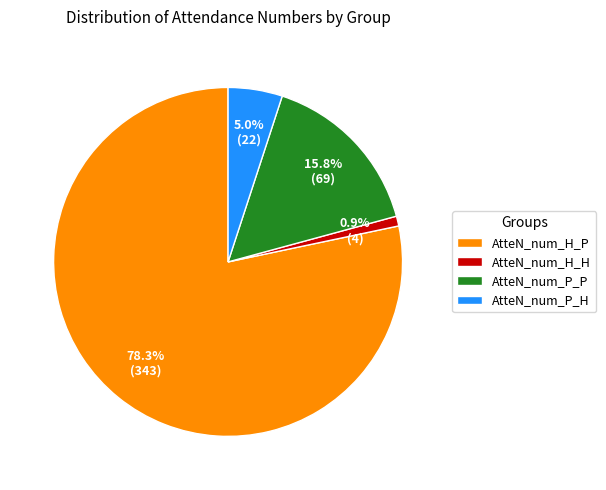

To the nearest percent, what portion does AtteN_num_P_H represent?

5%